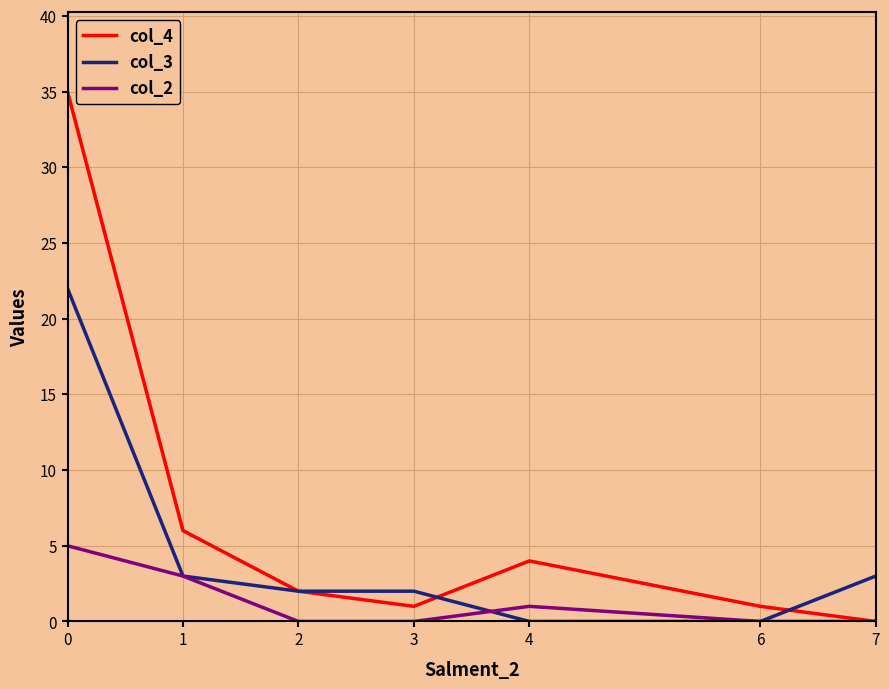

Which series has the largest total across all categories?

col_4